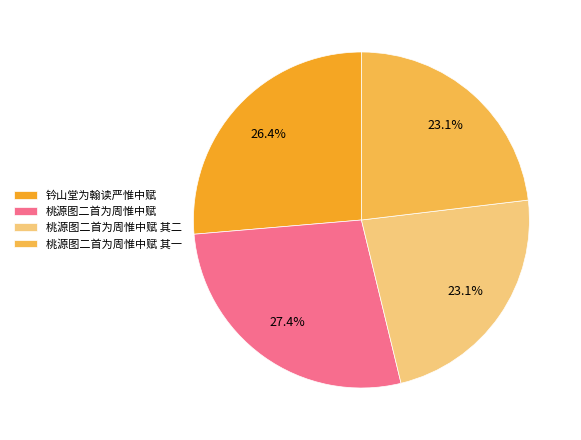

What is the ratio of the value at 桃源图二首为周惟中赋 to the value at 桃源图二首为周惟中赋 其一?

1.2